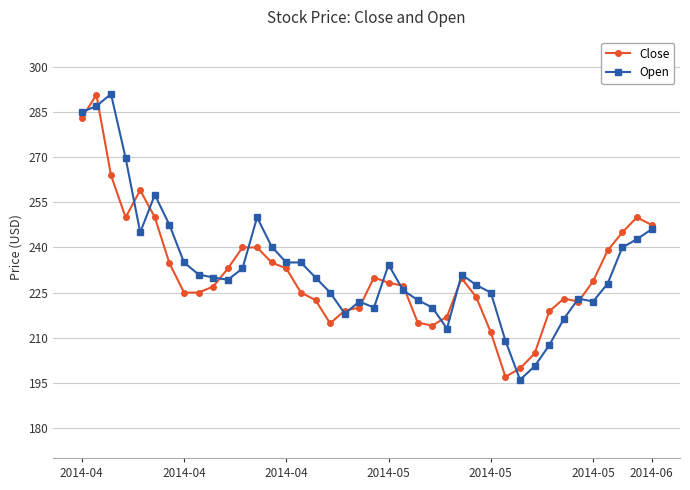

What is the value of the Close point at the 11th from the left?

233.0